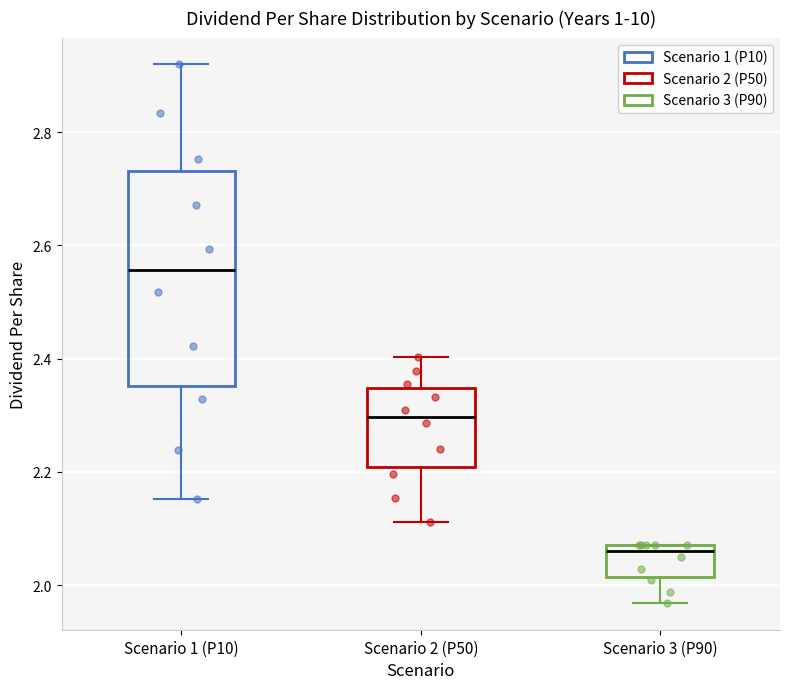

Reading left to right, read every box against the y-axis: the position of its median line, the range the box covers, and the ends of its whiskers. The values are not printed on the chart, so give them approximately, as read against the axis.

Scenario 1 (P10): median 2.56, box 2.36 to 2.74, whiskers 2.16 to 2.92
Scenario 2 (P50): median 2.30, box 2.20 to 2.34, whiskers 2.12 to 2.40
Scenario 3 (P90): median 2.06, box 2.02 to 2.08, whiskers 1.96 to 2.08